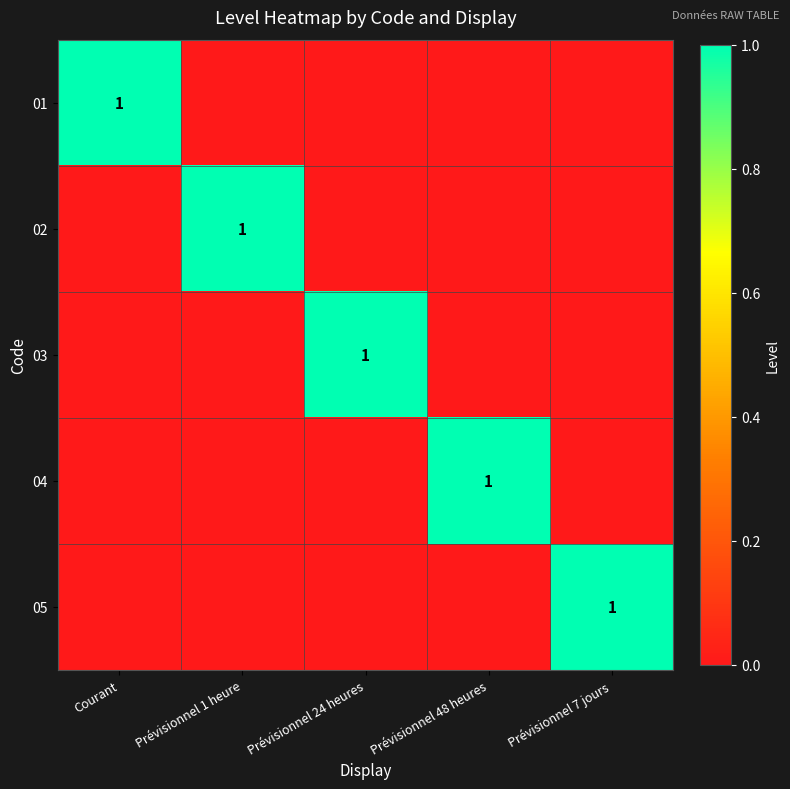

How many 02 values are between 0 and 1?

5